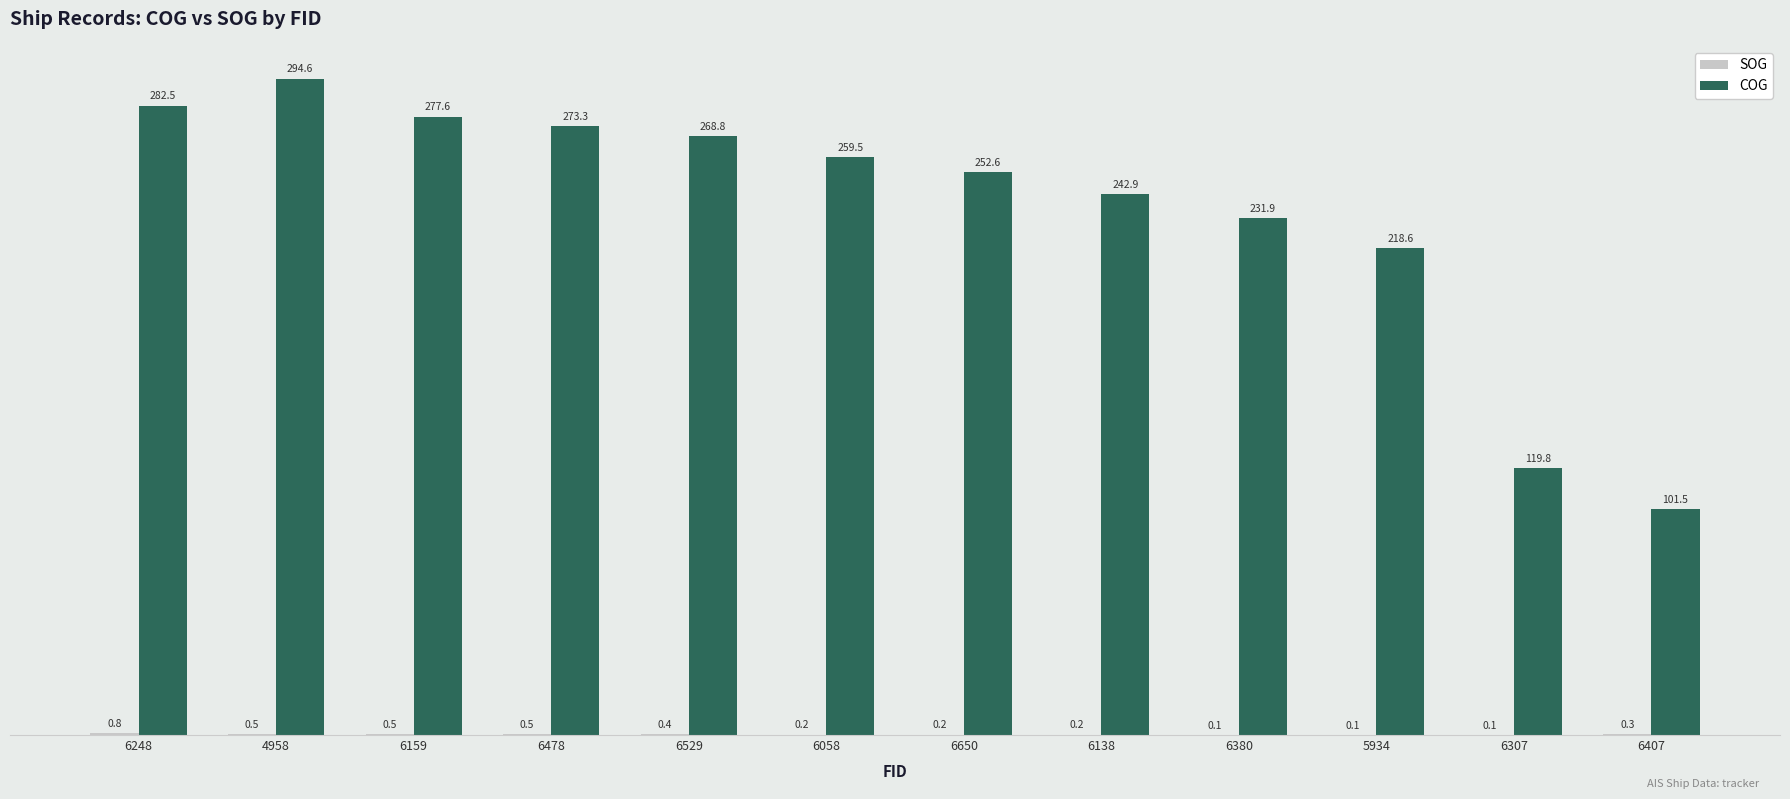

At which category does the chart reach its peak across all series?

4958